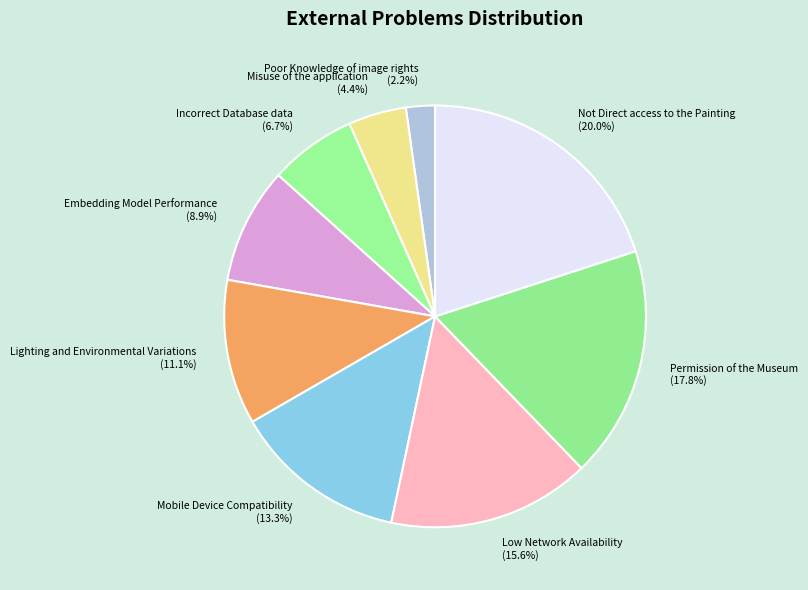

To the nearest percent, what is the combined percentage of Poor Knowledge of image rights and Permission of the Museum?

20%